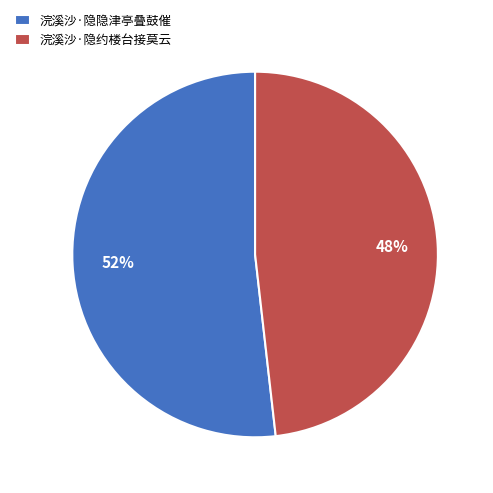

What percentage is the 浣溪沙·隐约楼台接莫云 slice, to the nearest percent?

48%